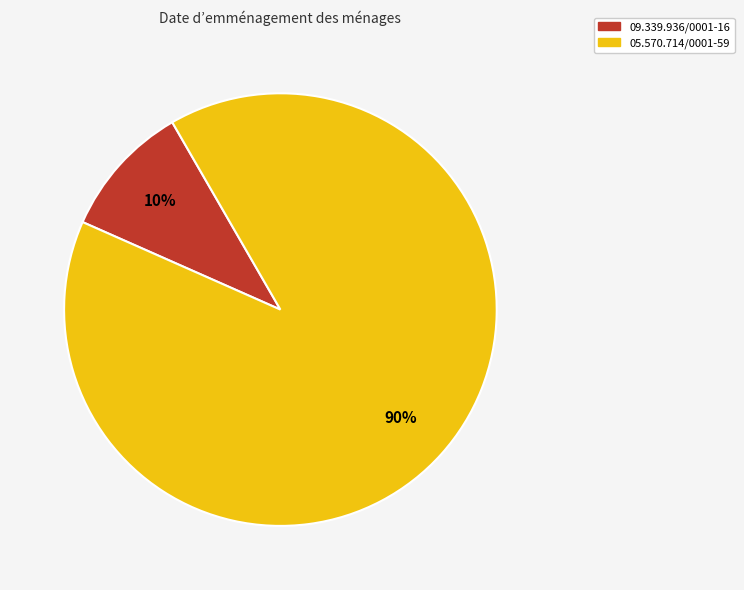

Do 09.339.936/0001-16 and 05.570.714/0001-59 together represent more than half of the pie?

Yes